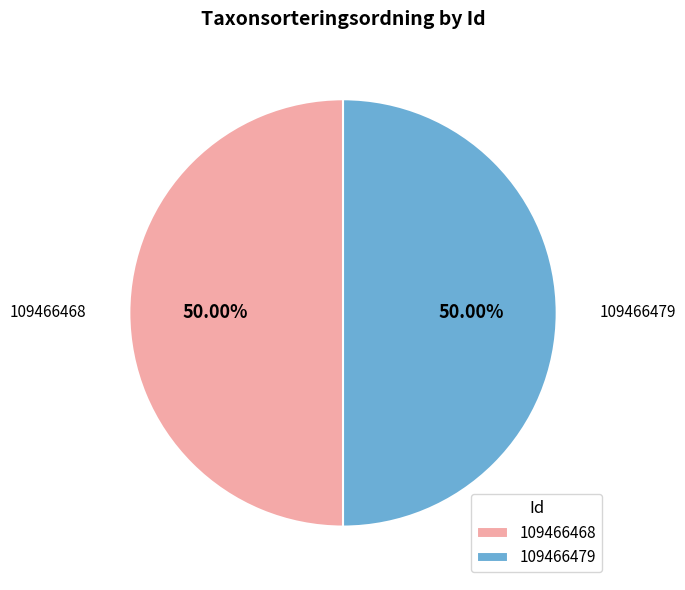

What is the ratio of the value at 109466479 to the value at 109466468?

1.0